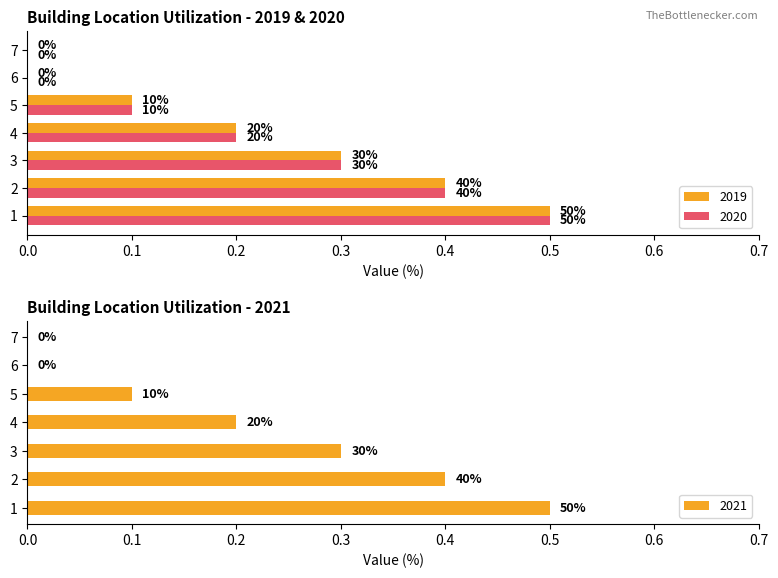

Which label corresponds to the largest value in the chart?

1